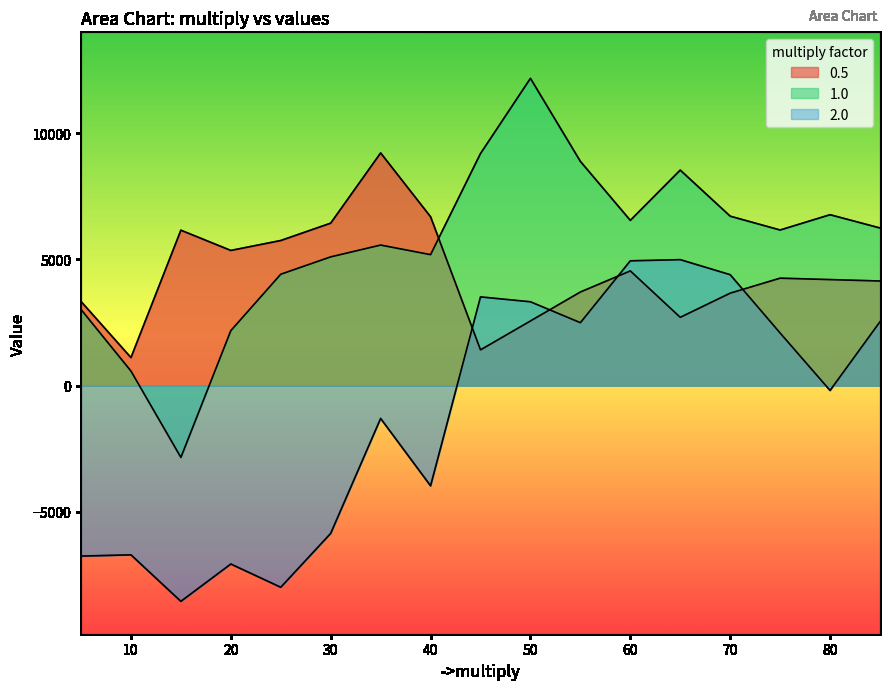

Rank the series by their average value, from highest to lowest.

1.0, 0.5, 2.0